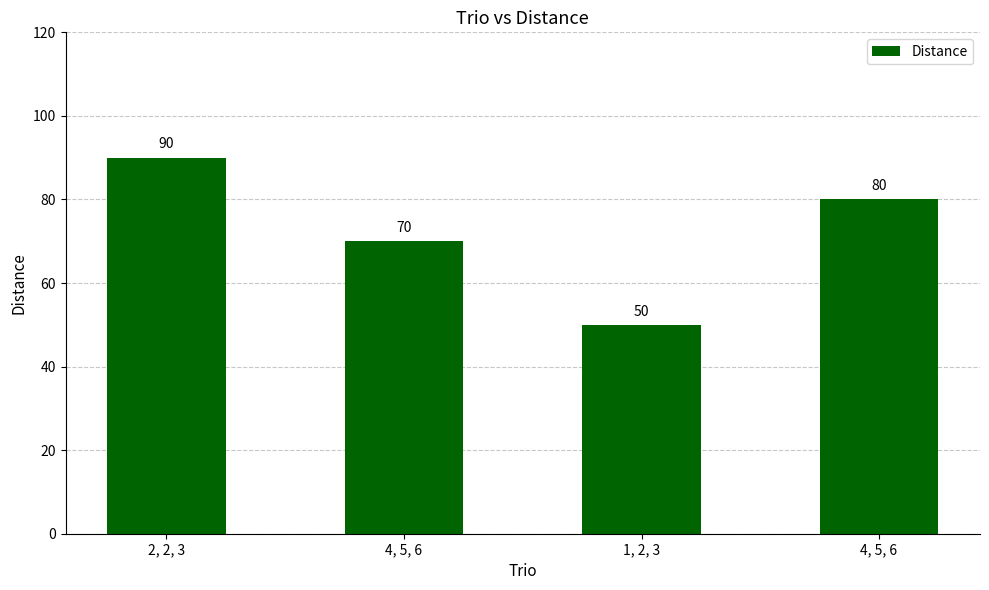

Reading left to right, transcribe all the data shown in this chart.

90	70	50	80